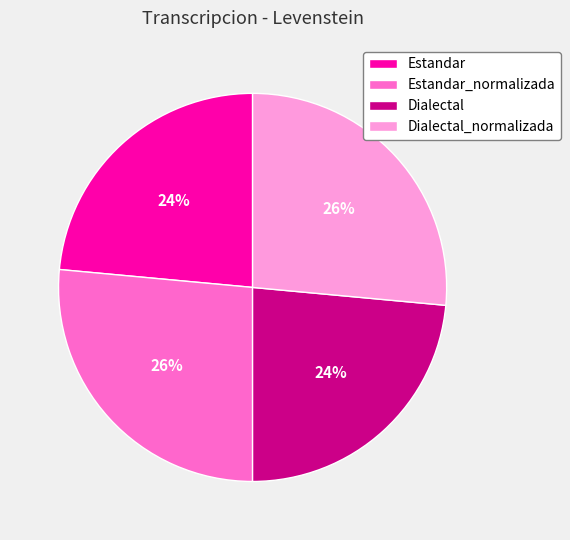

Between Estandar and Estandar_normalizada, which is larger?

Estandar_normalizada